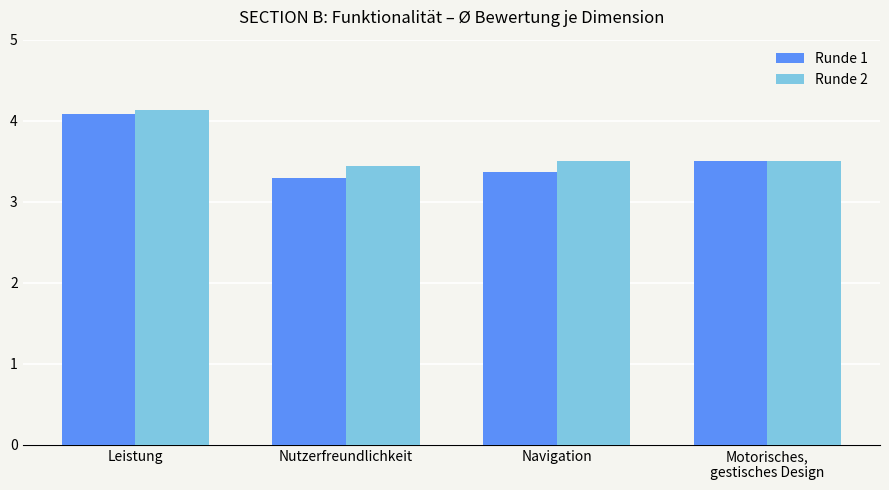

How many bars are there in total?

8